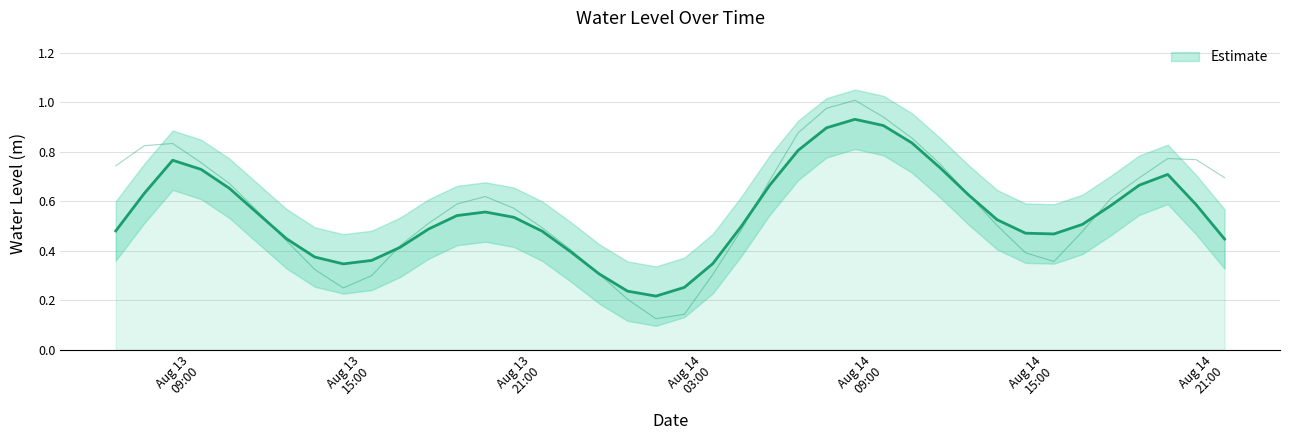

Rank the categories by value from lowest to highest.

2023-08-14 01:00:00, 2023-08-14 02:00:00, 2023-08-14 00:00:00, 2023-08-13 14:00:00, 2023-08-13 15:00:00, 2023-08-14 03:00:00, 2023-08-13 23:00:00, 2023-08-13 13:00:00, 2023-08-14 15:00:00, 2023-08-14 14:00:00, 2023-08-13 22:00:00, 2023-08-13 16:00:00, 2023-08-13 12:00:00, 2023-08-14 16:00:00, 2023-08-14 04:00:00, 2023-08-13 21:00:00, 2023-08-14 13:00:00, 2023-08-13 17:00:00, 2023-08-13 11:00:00, 2023-08-13 20:00:00, 2023-08-13 18:00:00, 2023-08-14 17:00:00, 2023-08-13 19:00:00, 2023-08-14 12:00:00, 2023-08-13 10:00:00, 2023-08-14 05:00:00, 2023-08-14 18:00:00, 2023-08-14 21:00:00, 2023-08-13 06:00:00, 2023-08-14 11:00:00, 2023-08-13 09:00:00, 2023-08-14 20:00:00, 2023-08-14 19:00:00, 2023-08-13 07:00:00, 2023-08-13 08:00:00, 2023-08-14 10:00:00, 2023-08-14 06:00:00, 2023-08-14 09:00:00, 2023-08-14 07:00:00, 2023-08-14 08:00:00